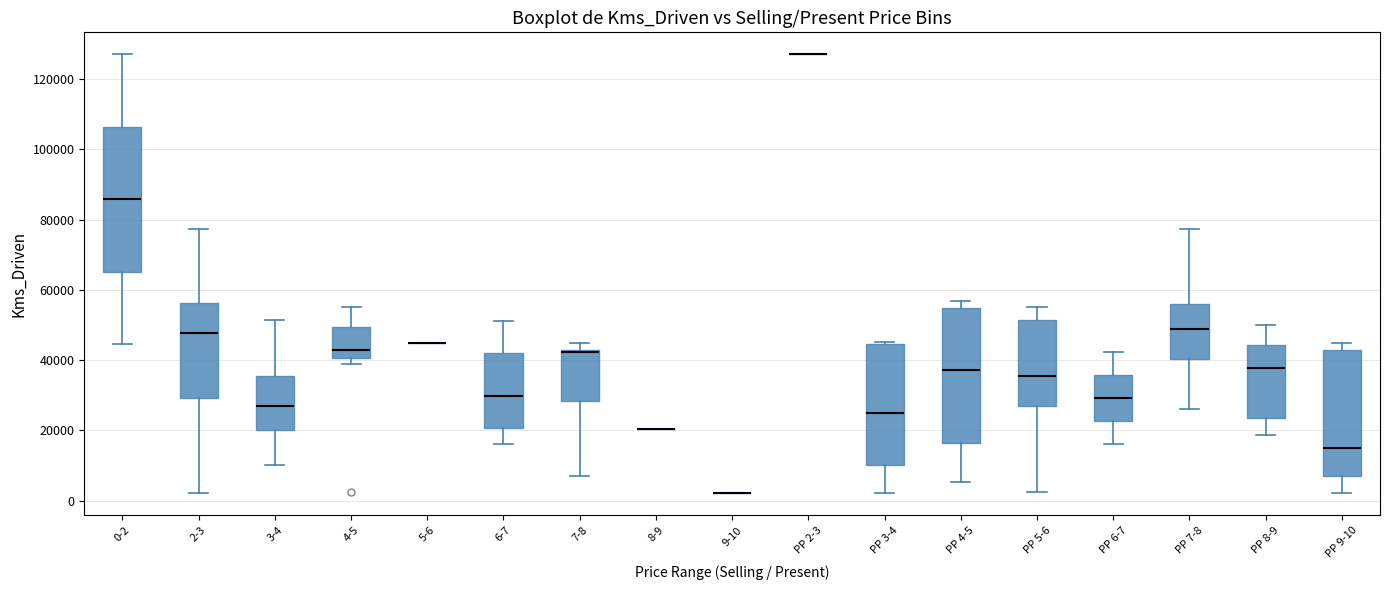

Reading left to right, transcribe this box plot: for each box, give where its median line is, the range the box spans, and where its two whiskers end, as read against the y-axis. The values are not printed on the chart, so give them approximately, as read against the axis.

0-2: median 86000, box 66000 to 106000, whiskers 44000 to 128000
2-3: median 48000, box 30000 to 56000, whiskers 2000 to 78000
3-4: median 28000, box 20000 to 36000, whiskers 10000 to 52000
4-5: median 44000, box 40000 to 50000, whiskers 40000 (just below the box's lower edge) to 56000
5-6: box collapsed to a line at 46000, whiskers 46000 to 46000
6-7: median 30000, box 20000 to 42000, whiskers 16000 to 52000
7-8: median 42000, box 28000 to 44000, whiskers 6000 to 46000
8-9: box collapsed to a line at 20000, whiskers 20000 to 20000
9-10: box collapsed to a line at 2000, whiskers 2000 to 2000
PP 2-3: box collapsed to a line at 128000, whiskers 128000 to 128000
PP 3-4: median 26000, box 10000 to 44000, whiskers 2000 to 46000
PP 4-5: median 38000, box 16000 to 54000, whiskers 6000 to 56000
PP 5-6: median 36000, box 28000 to 52000, whiskers 2000 to 56000
PP 6-7: median 30000, box 22000 to 36000, whiskers 16000 to 42000
PP 7-8: median 48000, box 40000 to 56000, whiskers 26000 to 78000
PP 8-9: median 38000, box 24000 to 44000, whiskers 18000 to 50000
PP 9-10: median 16000, box 6000 to 44000, whiskers 2000 to 46000